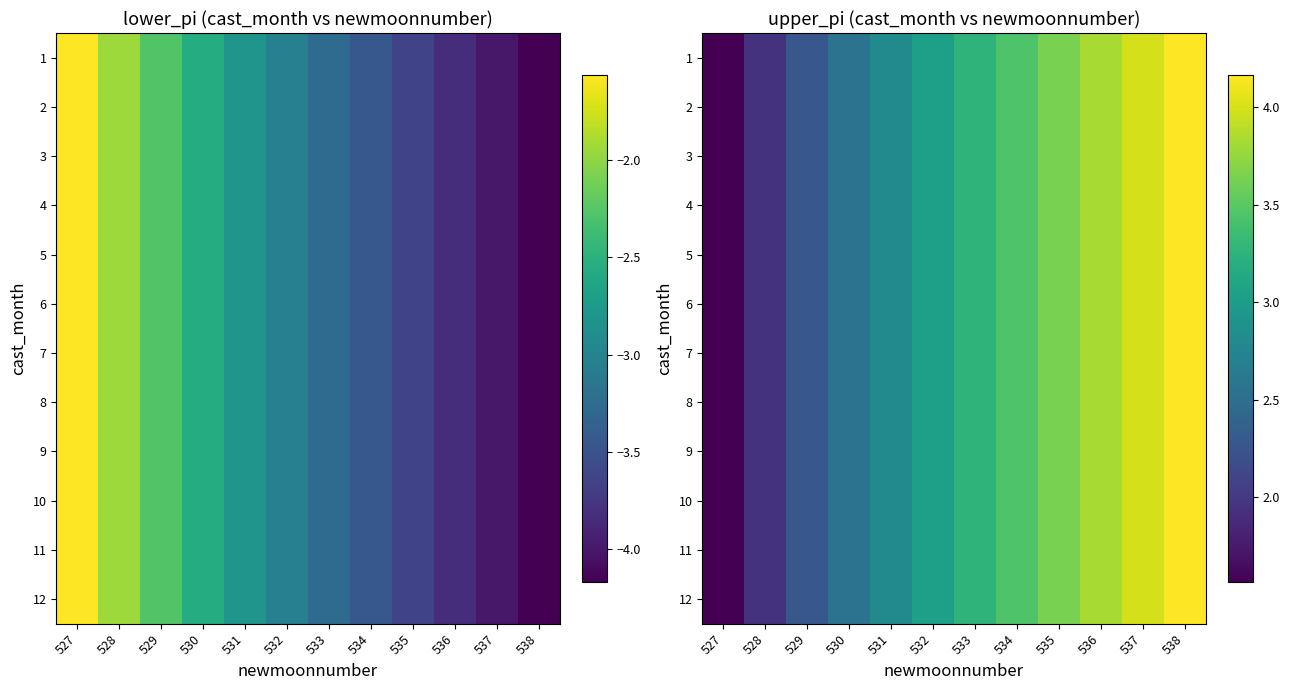

Rank the categories by 11 value from highest to lowest.

538, 537, 536, 535, 534, 533, 532, 531, 530, 529, 528, 527